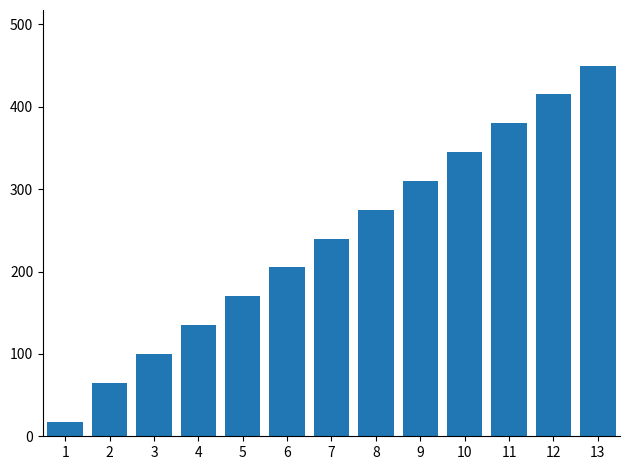

How many distinct data groups are displayed?

1